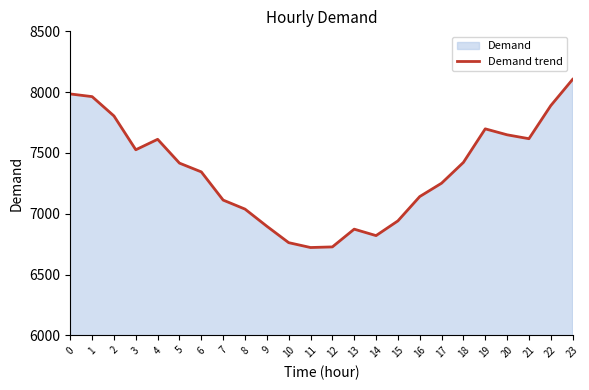

Count the number of values greater than 7416.

11